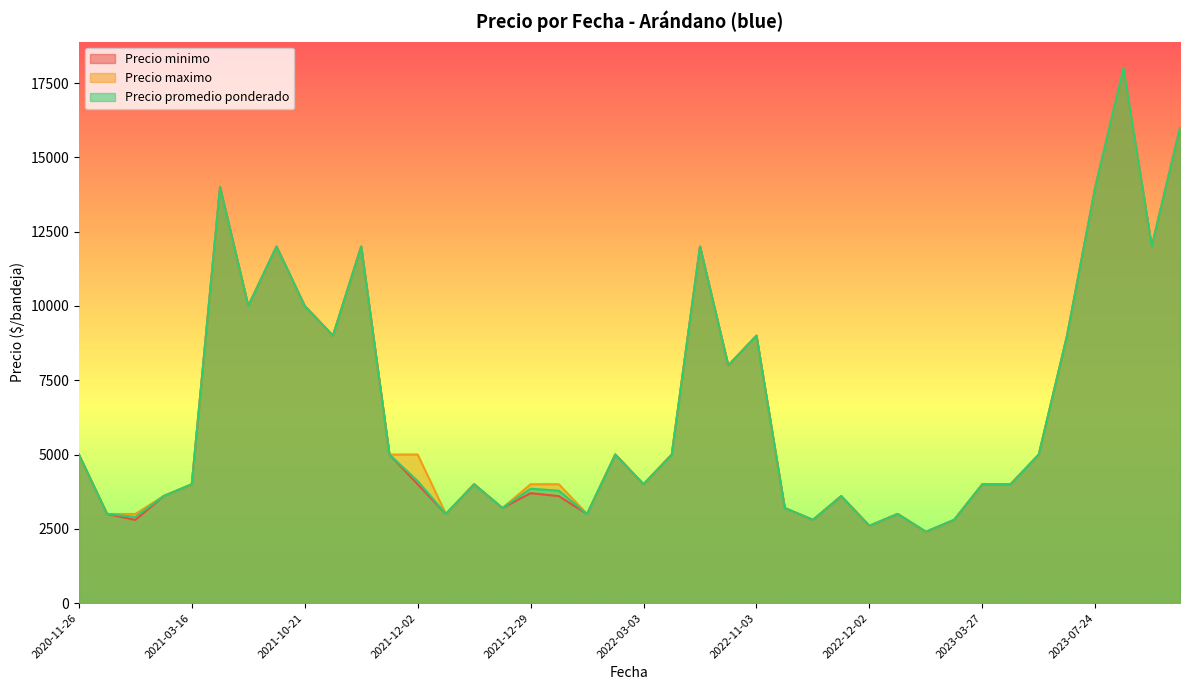

What is the minimum value shown in the chart?

2400